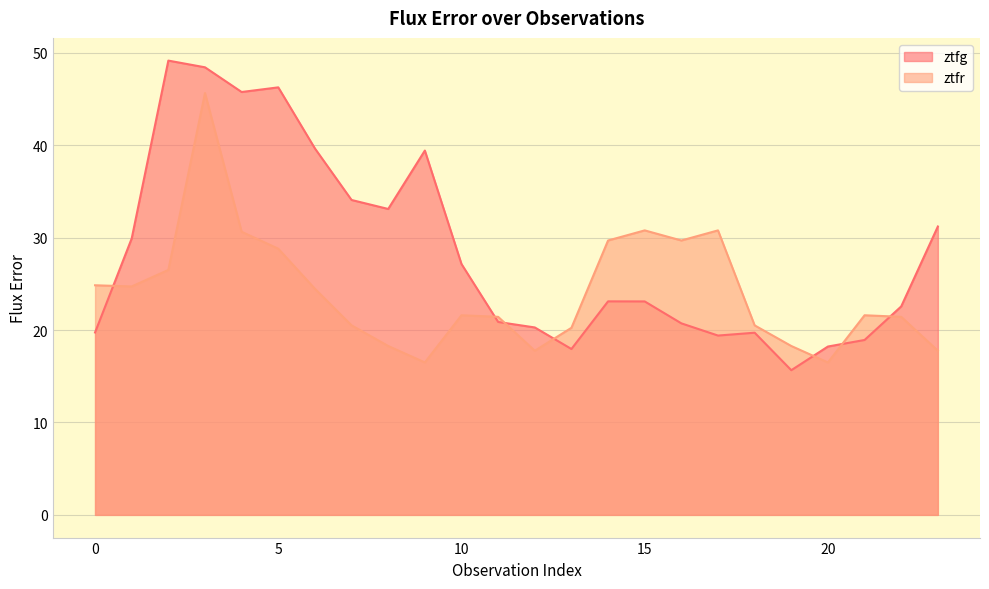

Reading right to left, what are all the values shown in this chart?

ztfg: 23=31.2	22=22.6	21=18.9	20=18.2	19=15.7	18=19.7	17=19.4	16=20.7	15=23.1	14=23.1	13=17.9	12=20.3	11=20.9	10=27.1	9=39.4	8=33.1	7=34.1	6=39.6	5=46.3	4=45.8	3=48.4	2=49.2	1=29.9	0=19.7
ztfr: 23=17.8	22=21.4	21=21.6	20=16.5	19=18.3	18=20.5	17=30.8	16=29.7	15=30.8	14=29.7	13=20.2	12=17.8	11=21.4	10=21.6	9=16.5	8=18.3	7=20.5	6=24.5	5=28.8	4=30.6	3=45.6	2=26.5	1=24.7	0=24.8